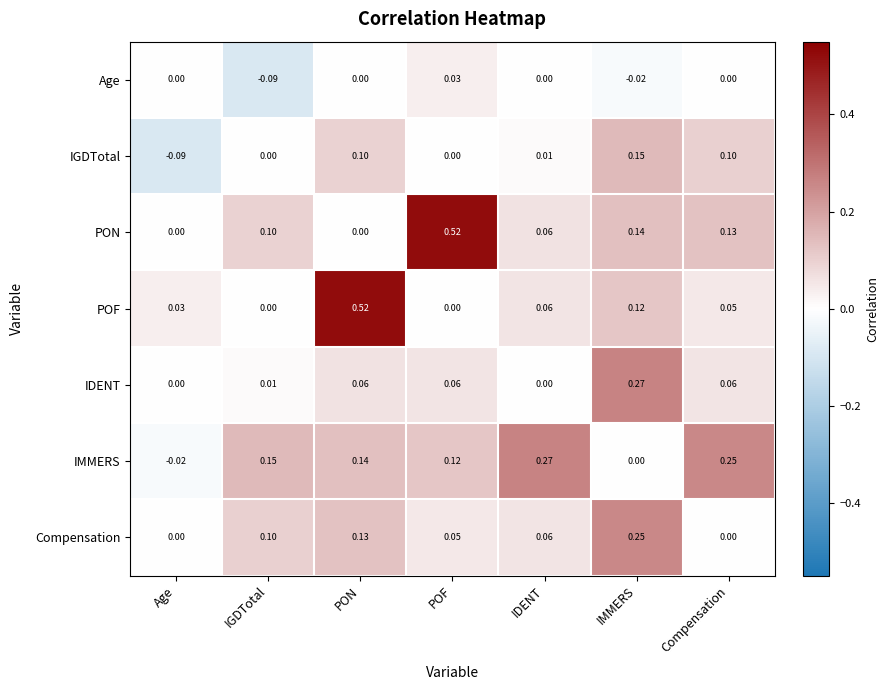

Where does the IMMERS series first go above 0?

IGDTotal